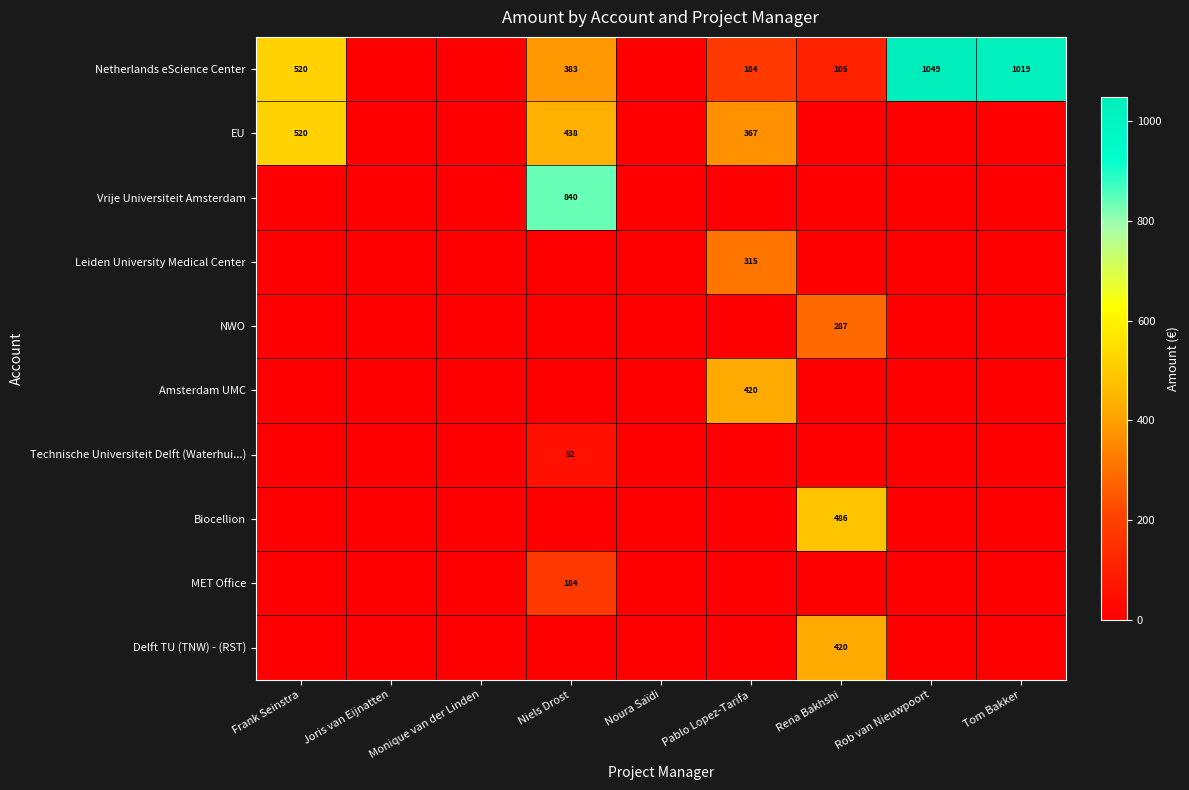

The value of EU at Frank Seinstra is 731. True or false?

False